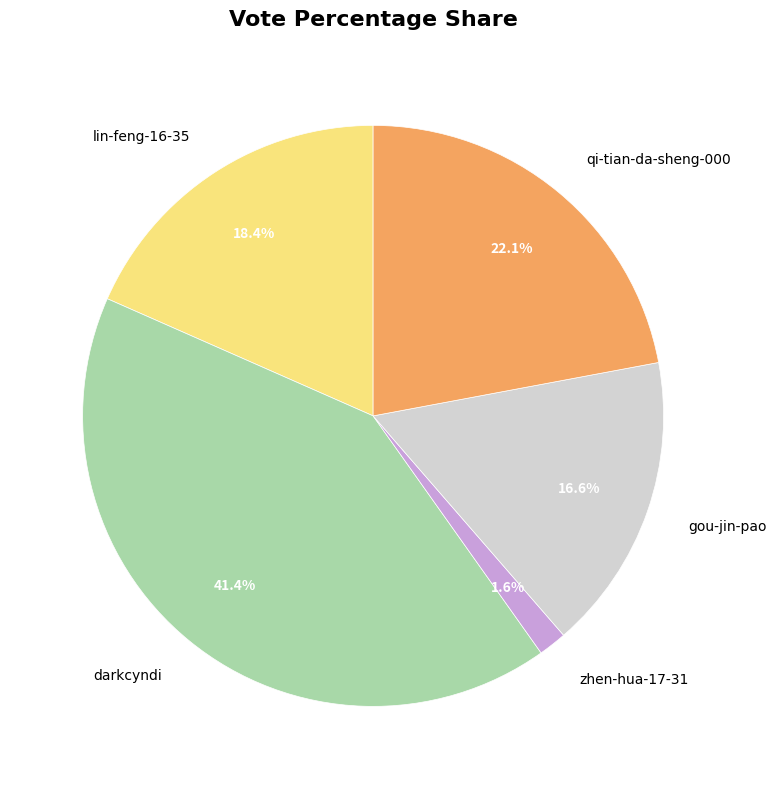

What percentage is the lin-feng-16-35 slice, to the nearest percent?

18%